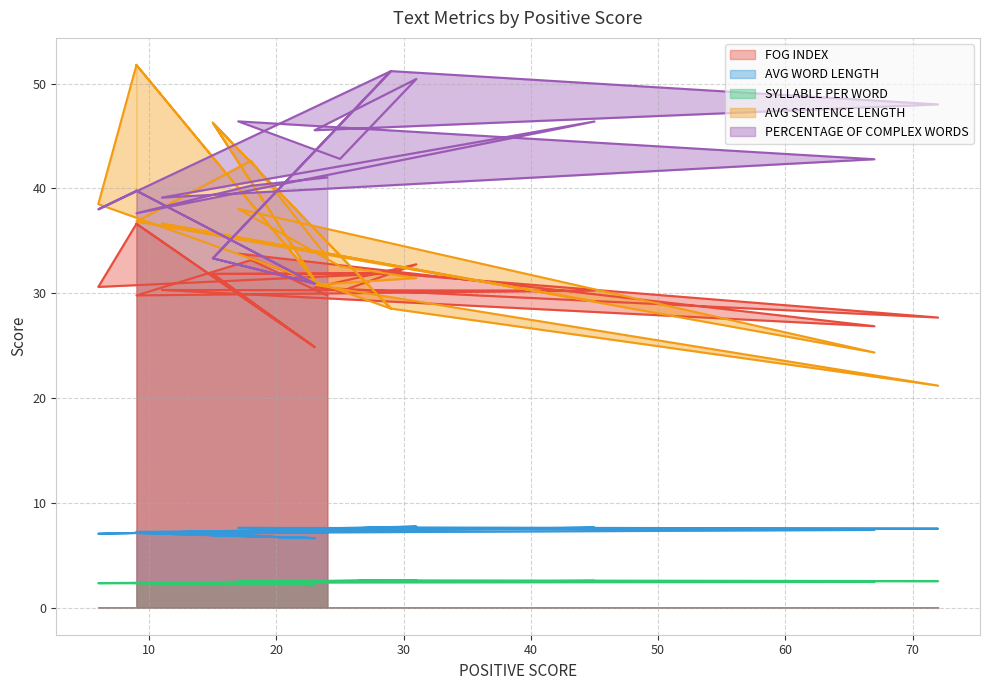

What is the smallest value displayed?

2.2